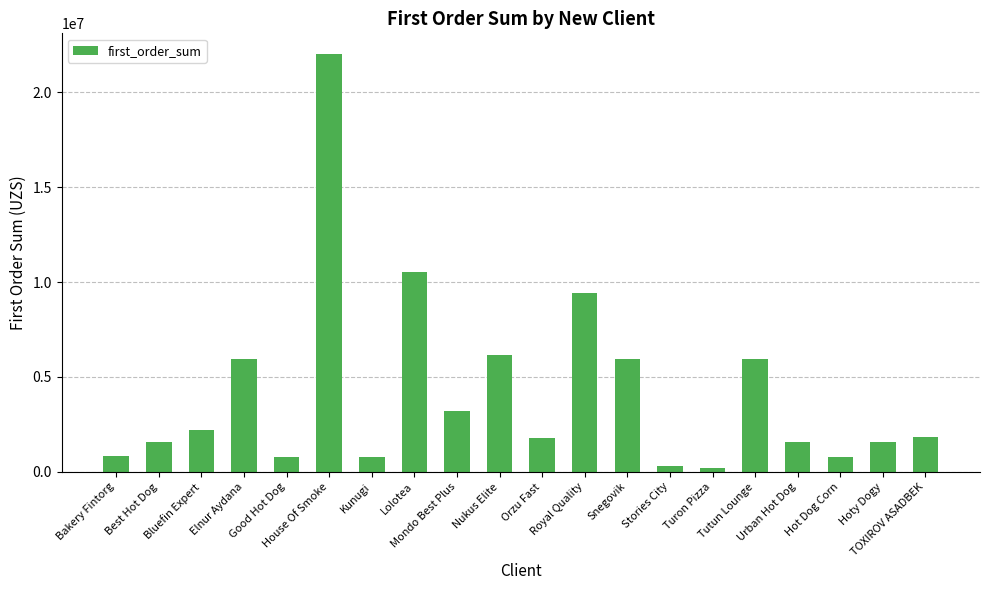

How many bars are there in total?

20